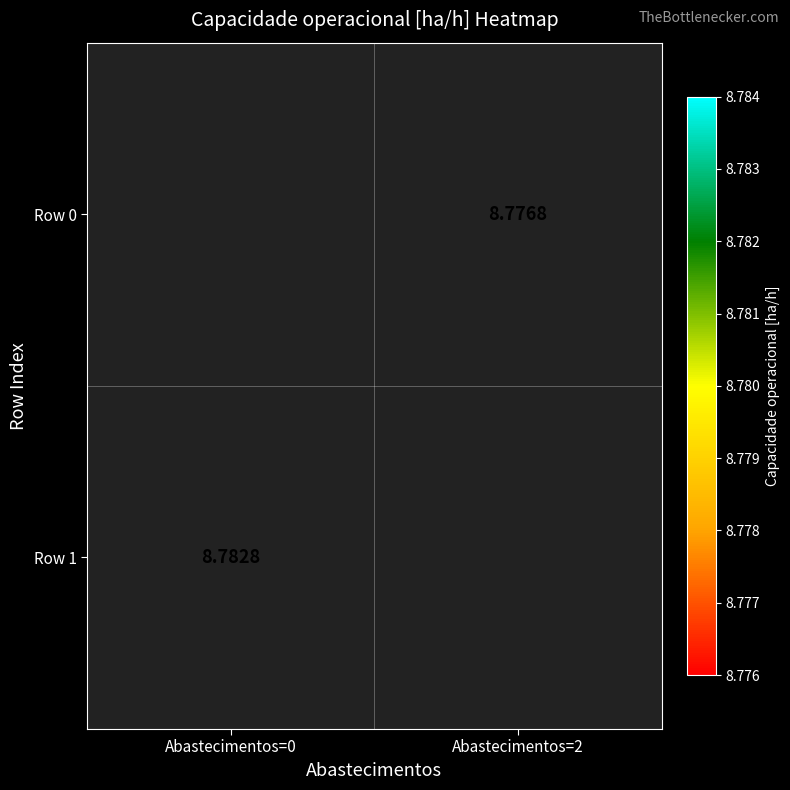

Which series has the widest spread of values?

Row 1